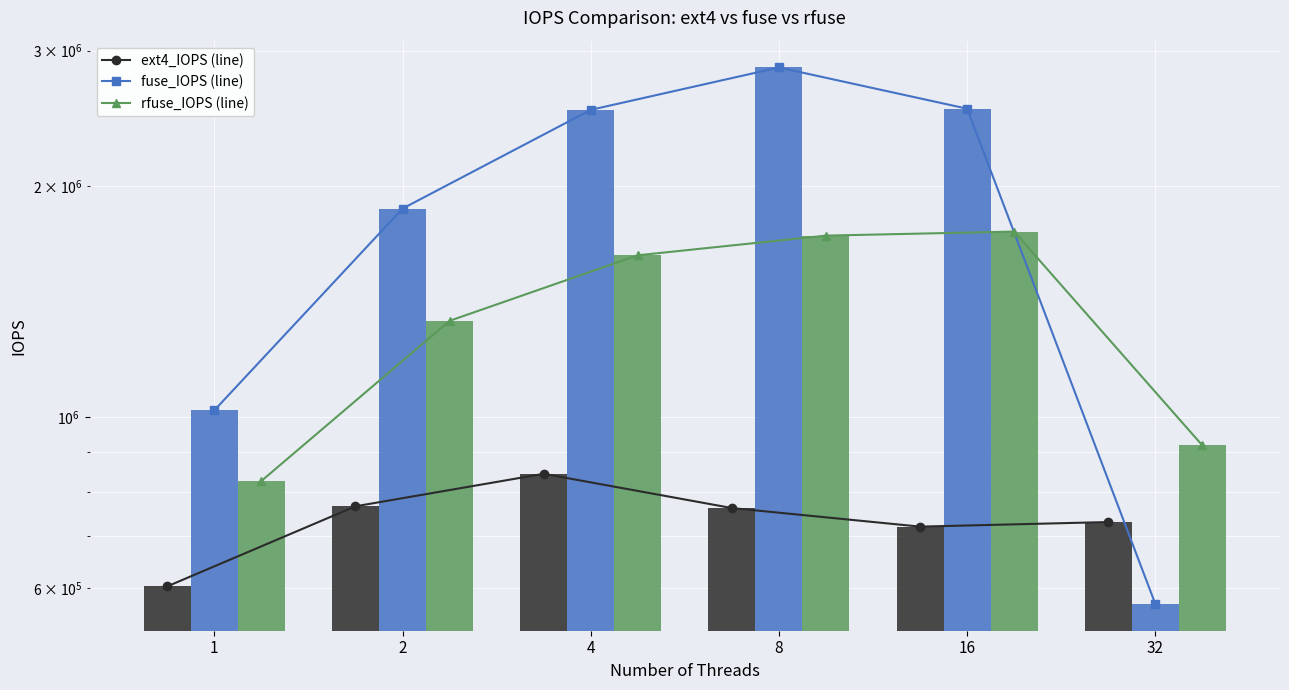

Reading left to right, what are all the values shown in this chart?

ext4_IOPS (line): 602625.1	765995.6	844284.8	761993.8	720721.5	730668.3
fuse_IOPS (line): 1021194.6	1868841.9	2512102.1	2852181.6	2520898.7	571776.8
rfuse_IOPS (line): 826413.5	1335189.4	1624920.2	1723518.5	1744464.3	919183.8
ext4_IOPS: 602625.1	765995.6	844284.8	761993.8	720721.5	730668.3
fuse_IOPS: 1021194.6	1868841.9	2512102.1	2852181.6	2520898.7	571776.8
rfuse_IOPS: 826413.5	1335189.4	1624920.2	1723518.5	1744464.3	919183.8